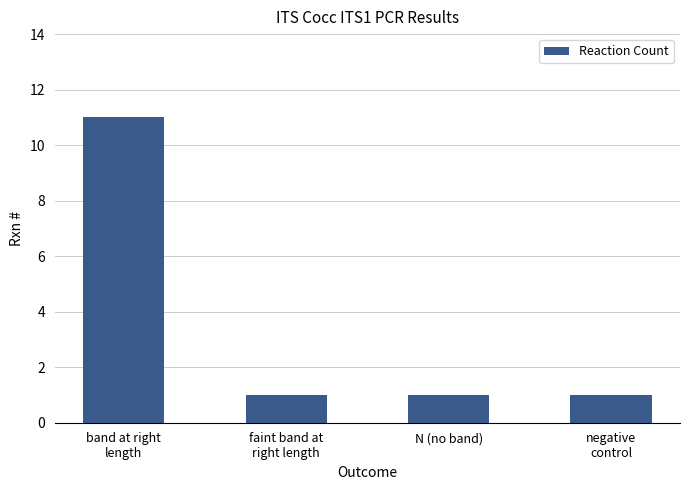

The chart shows a value of 1 at faint band at
right length. True or false?

True